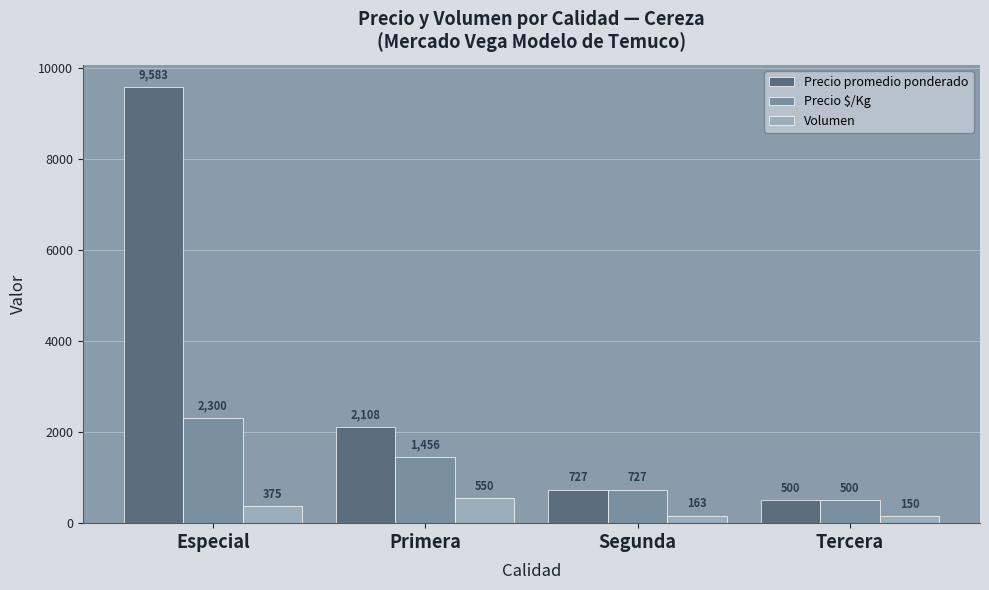

Count the number of data series in this chart.

3